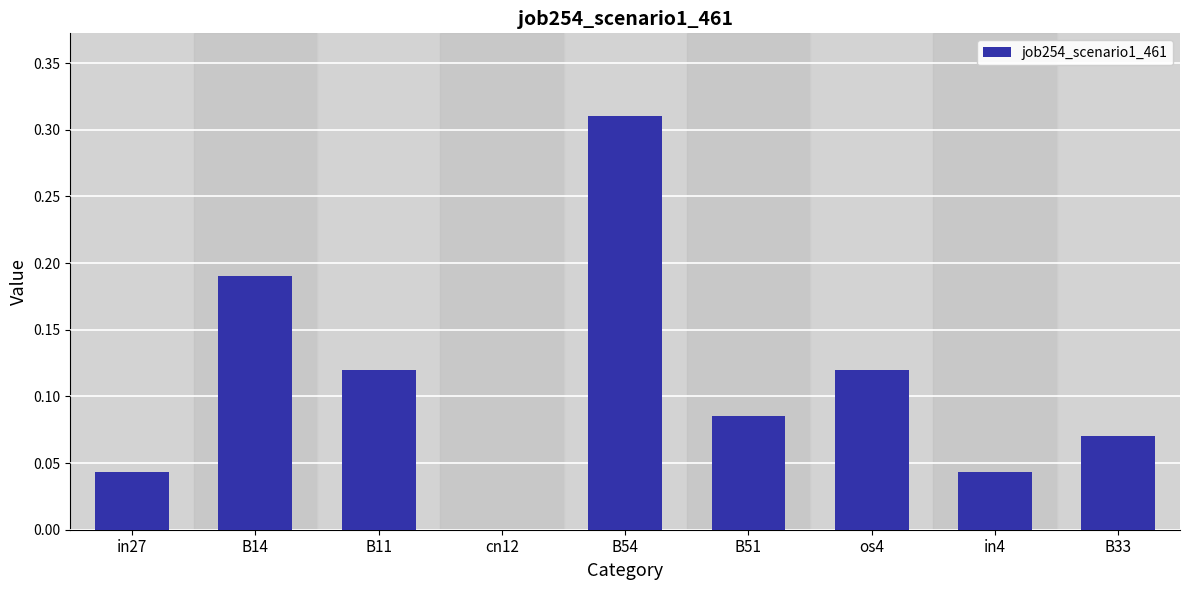

How many categories are shown in the chart?

9